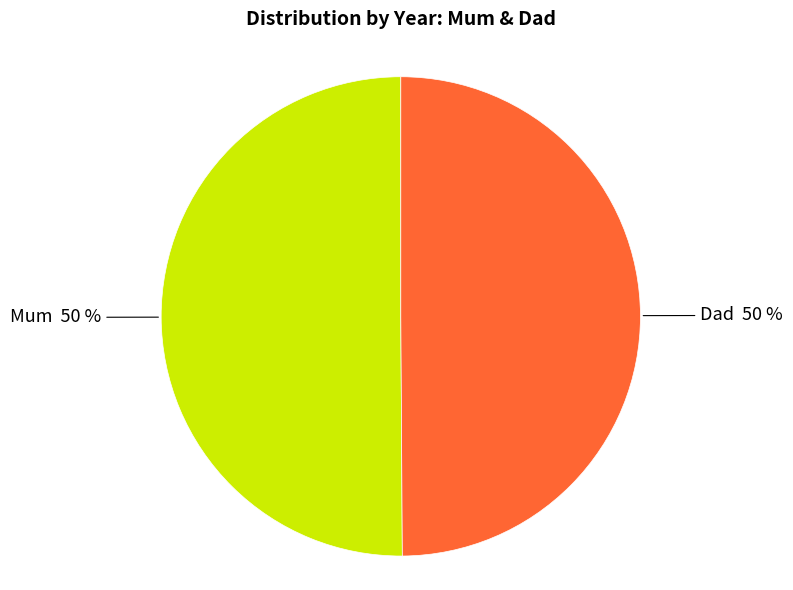

To the nearest percent, what is the average slice percentage?

50%